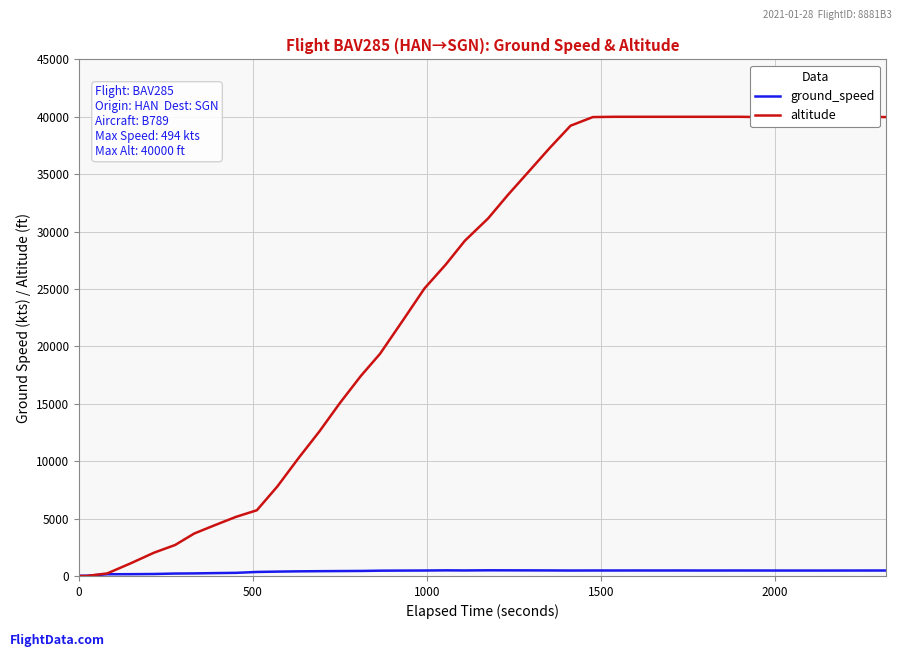

Is it true that altitude equals 27930 at 28?

False